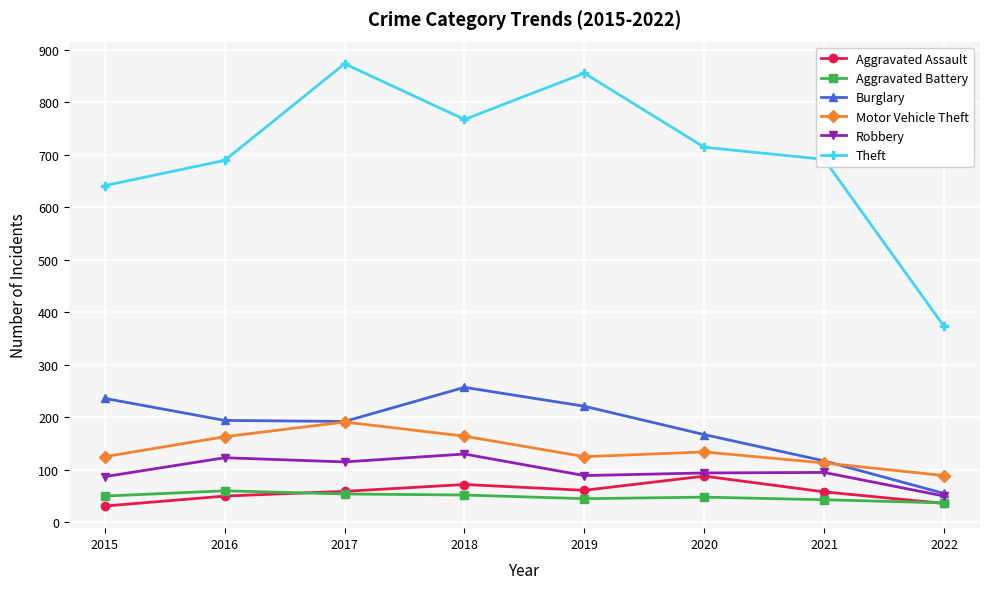

What is the sum of all Robbery values?

783